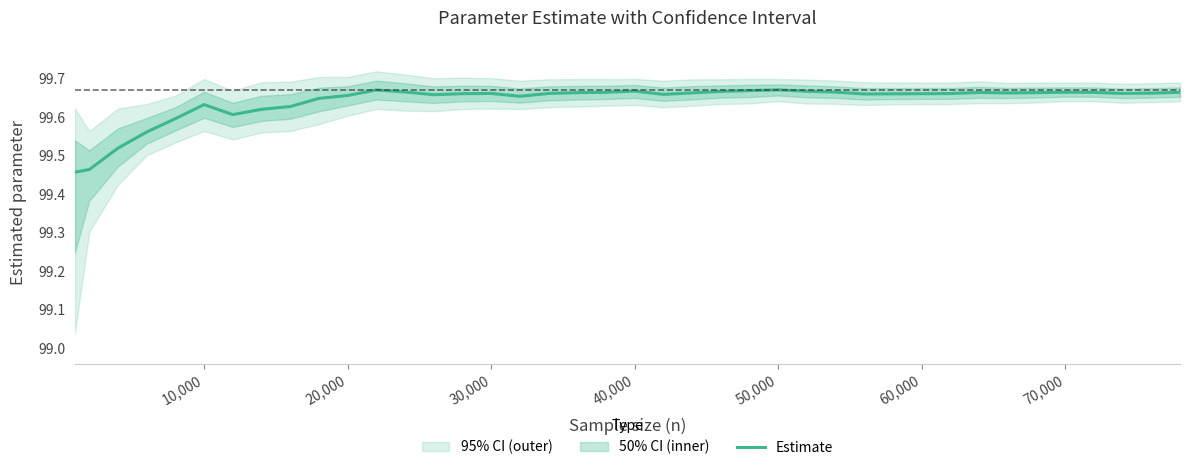

What is the sum of the values at 17 and 60,000?

199.3